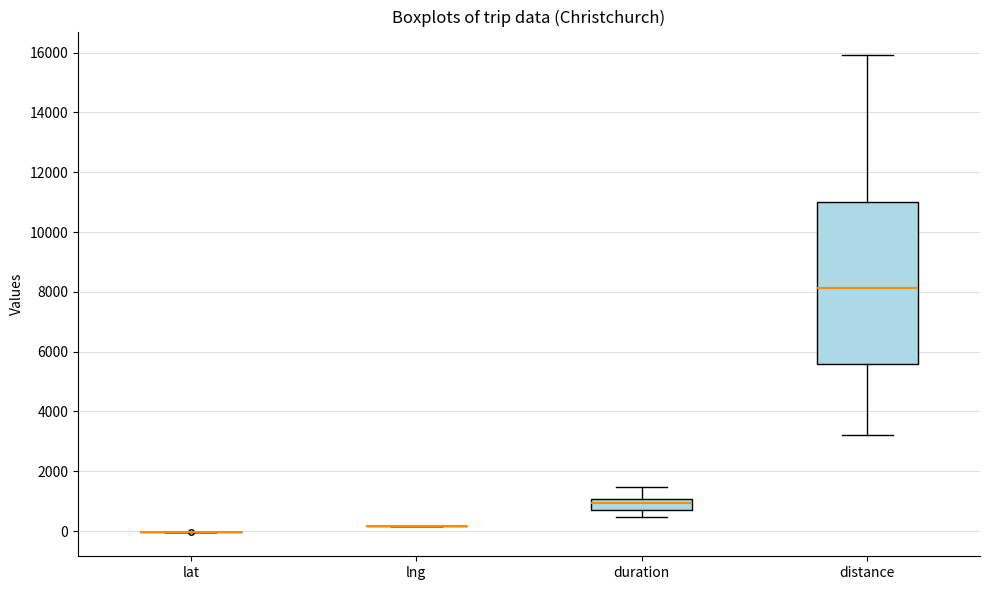

Comparing the boxes themselves (not the whiskers), which one is the tallest?

distance